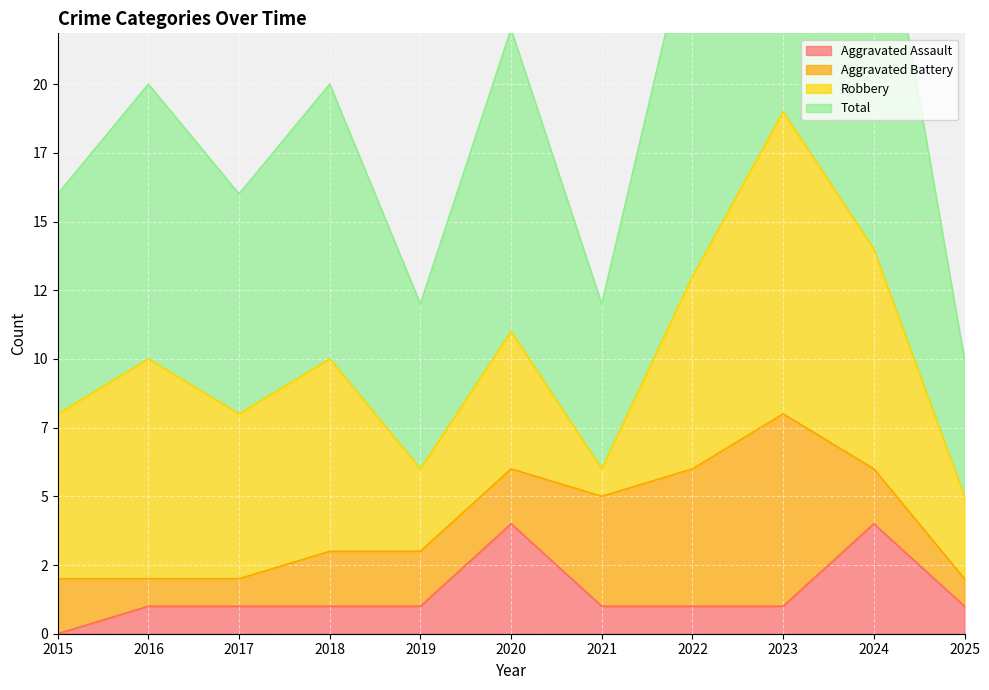

Which category has the lowest value across all series?

2015